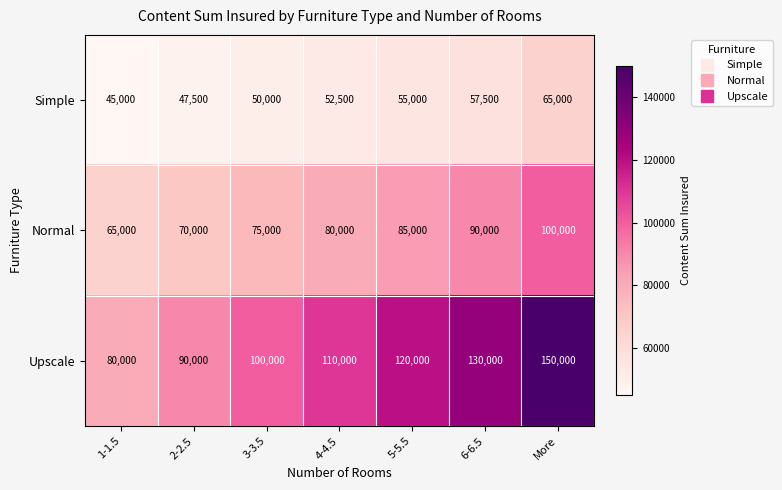

At which category does the chart reach its minimum across all series?

1-1.5